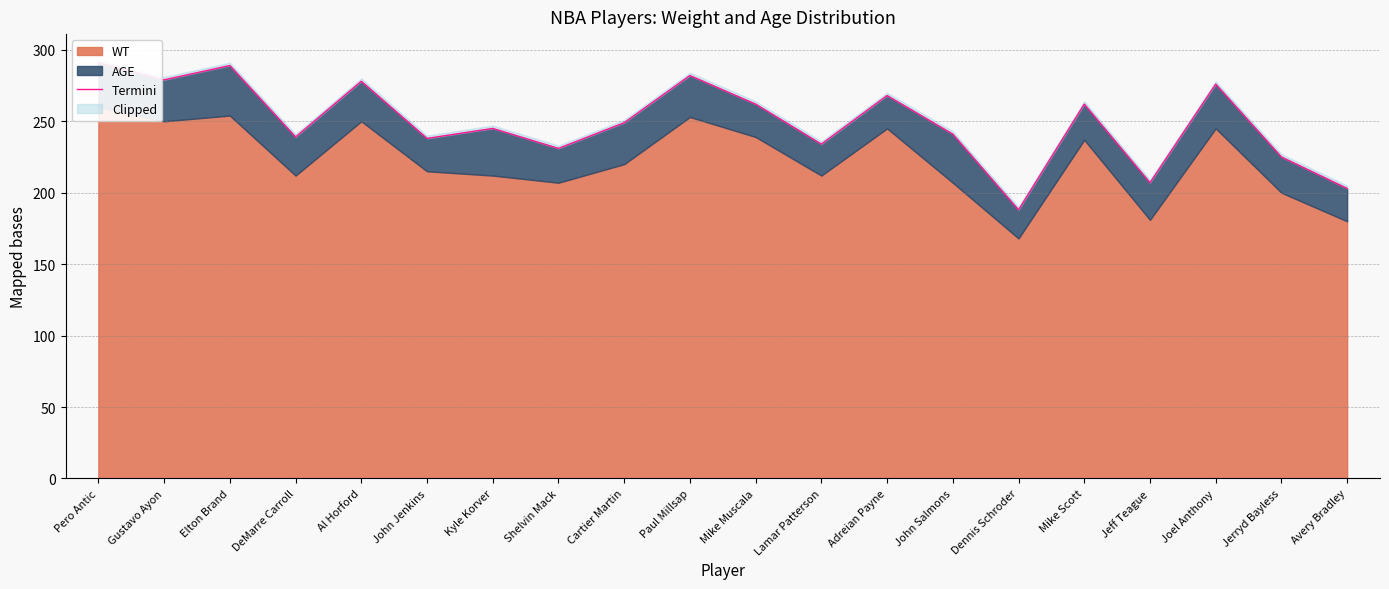

What is the change in value from Paul Millsap to Mike Scott?

-20